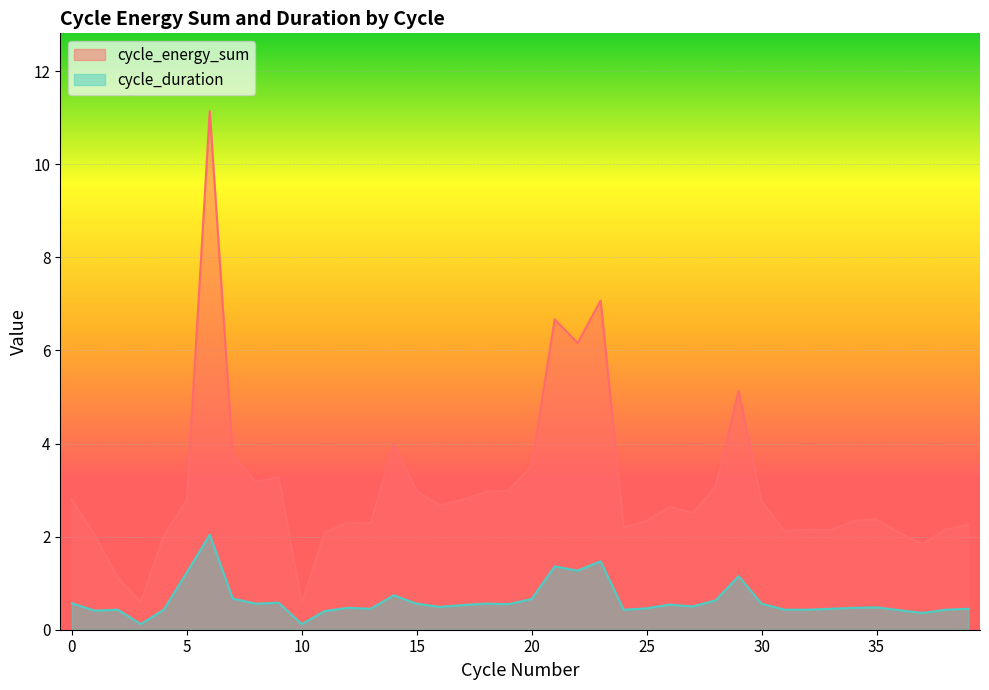

Which has a higher value, 26 or 15?

15